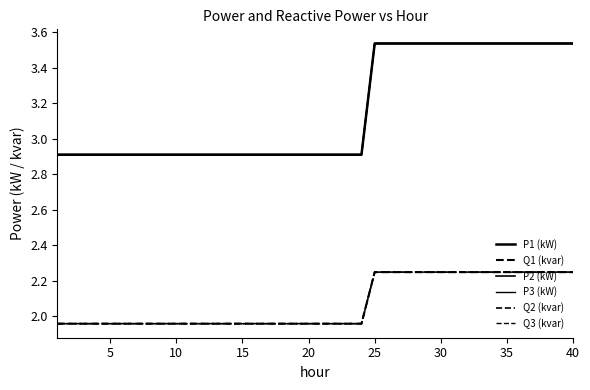

How many lines are shown in the chart?

6